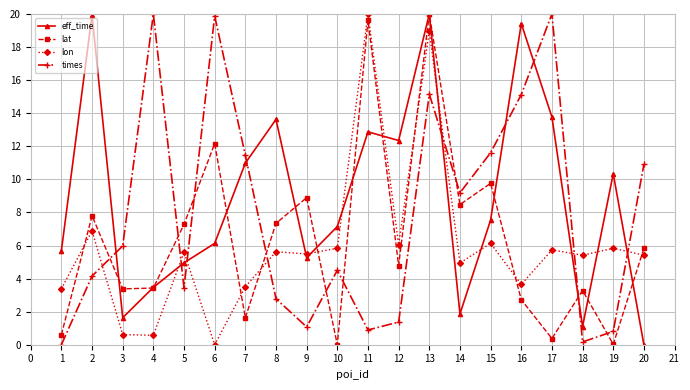

At which category is the sum across all series the highest?

13